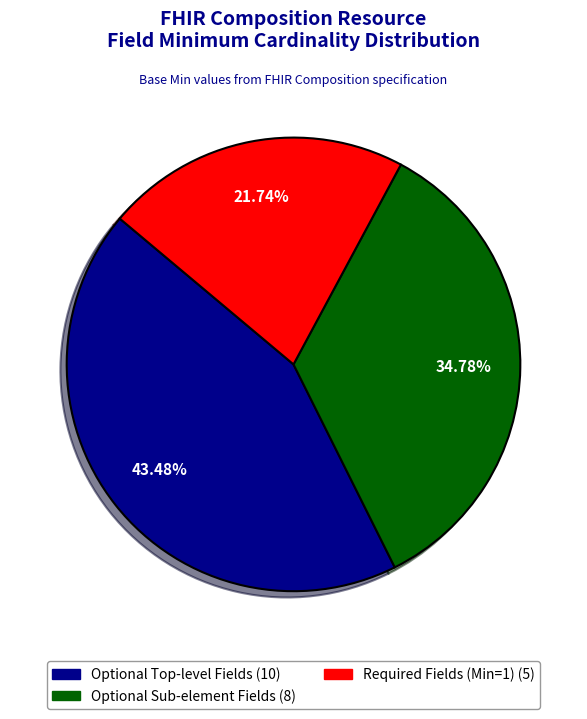

Does any single category account for the majority?

No